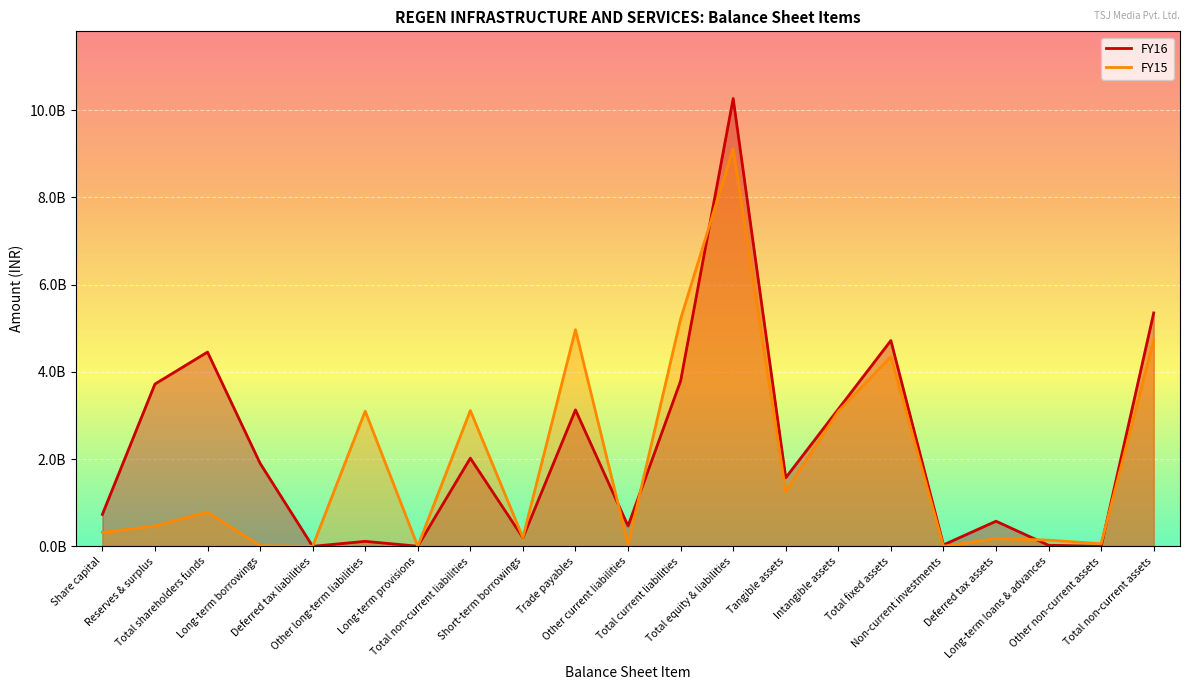

How many interior local valleys does the FY16 series have?

7